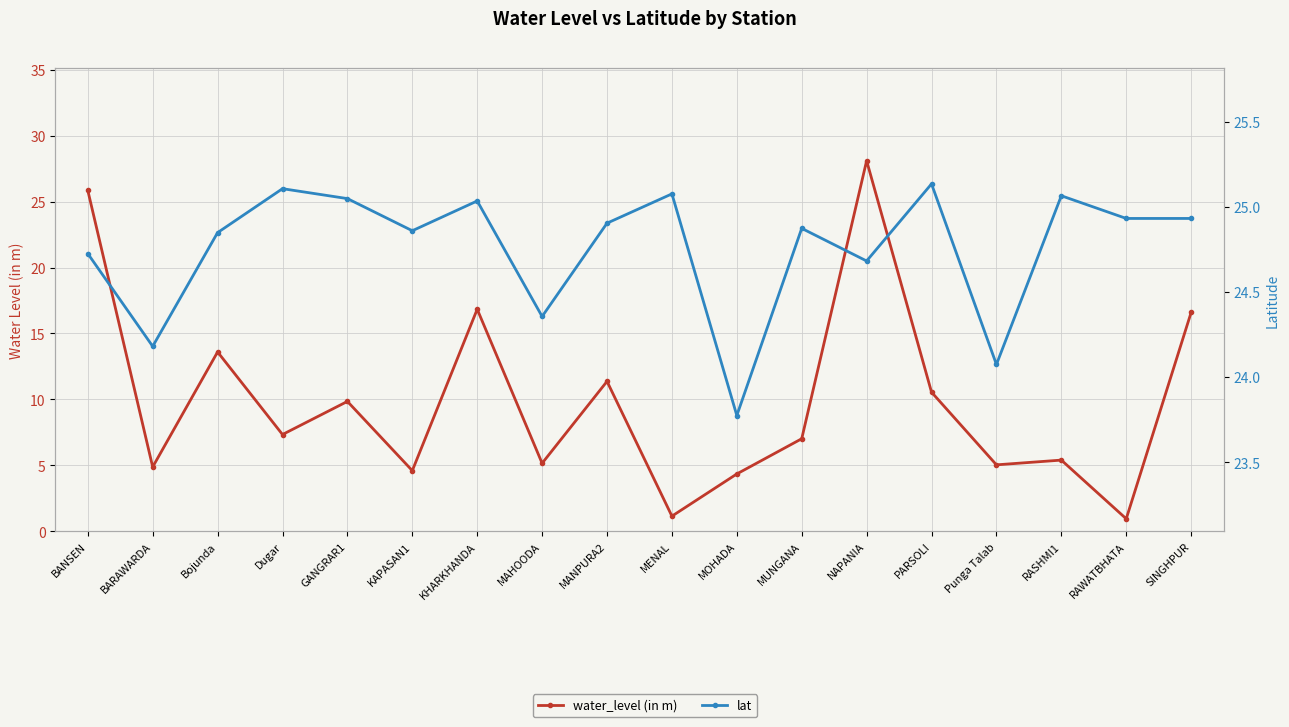

What is the value of the lat point at the 11th from the left?

23.8